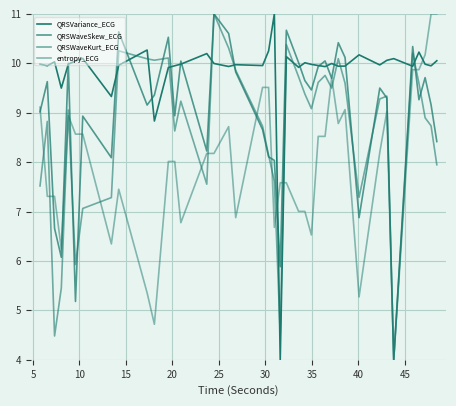

What is the difference between the maximum and minimum values in the QRSWaveKurt_ECG series?

7.0